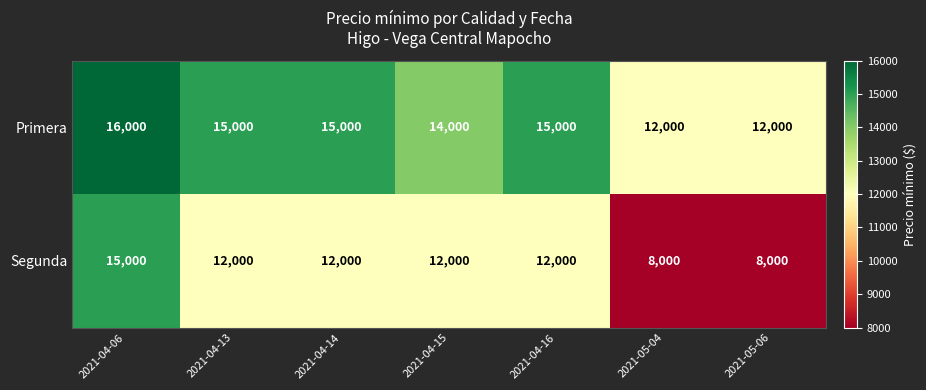

Between 2021-04-14 and 2021-05-06, which series saw the biggest shift?

Segunda